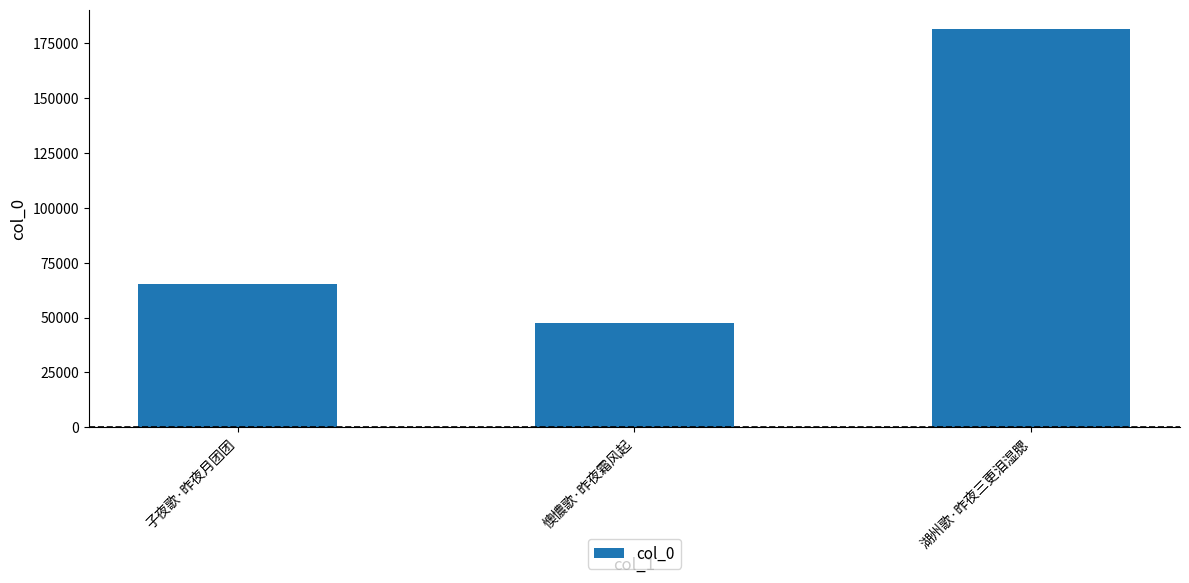

What is the change in value from 子夜歌·昨夜月团团 to 湖州歌·昨夜三更泪湿腮?

+115916